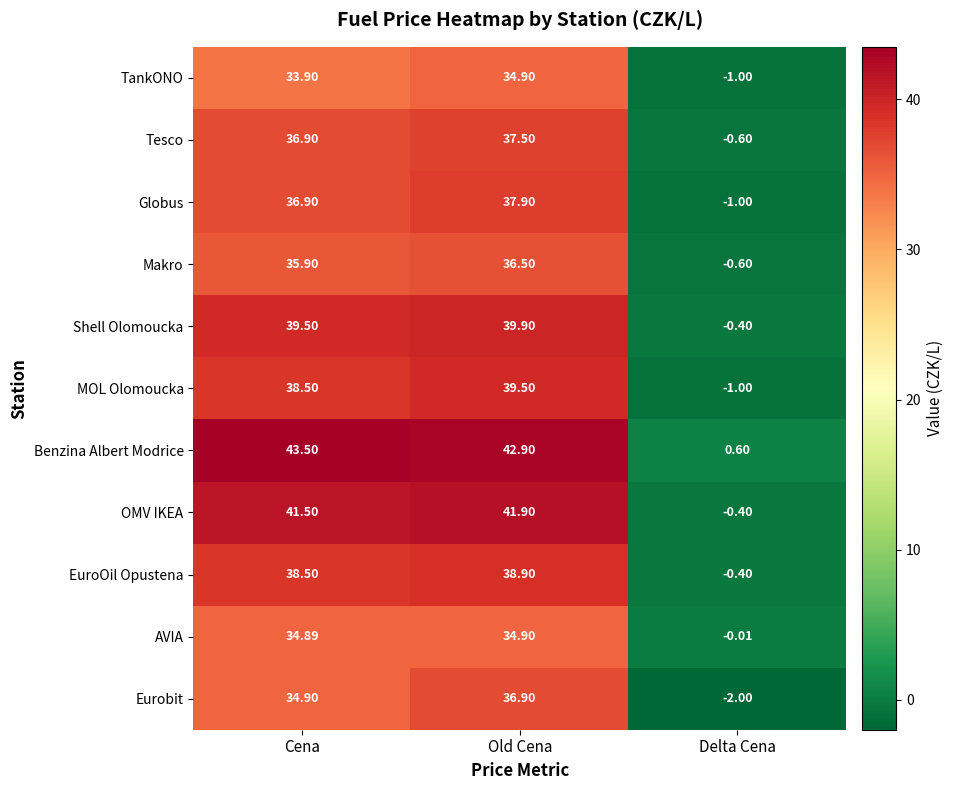

Which series has the largest range (max minus min)?

Benzina Albert Modrice